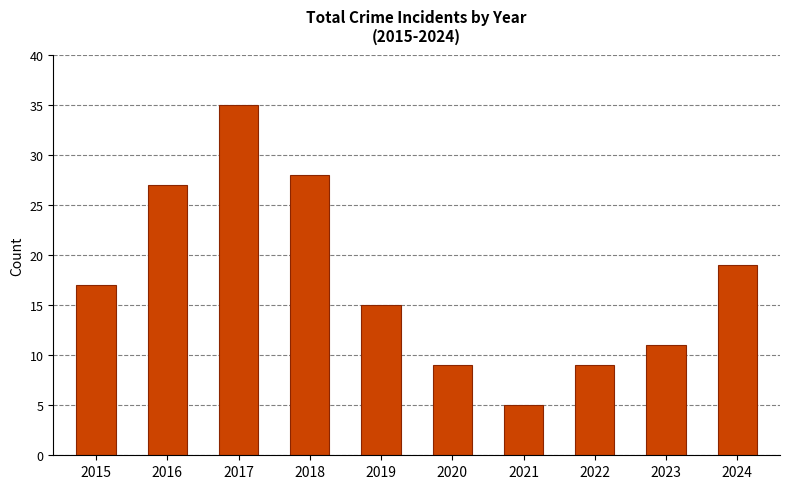

The value at 2016 is 27. True or false?

True